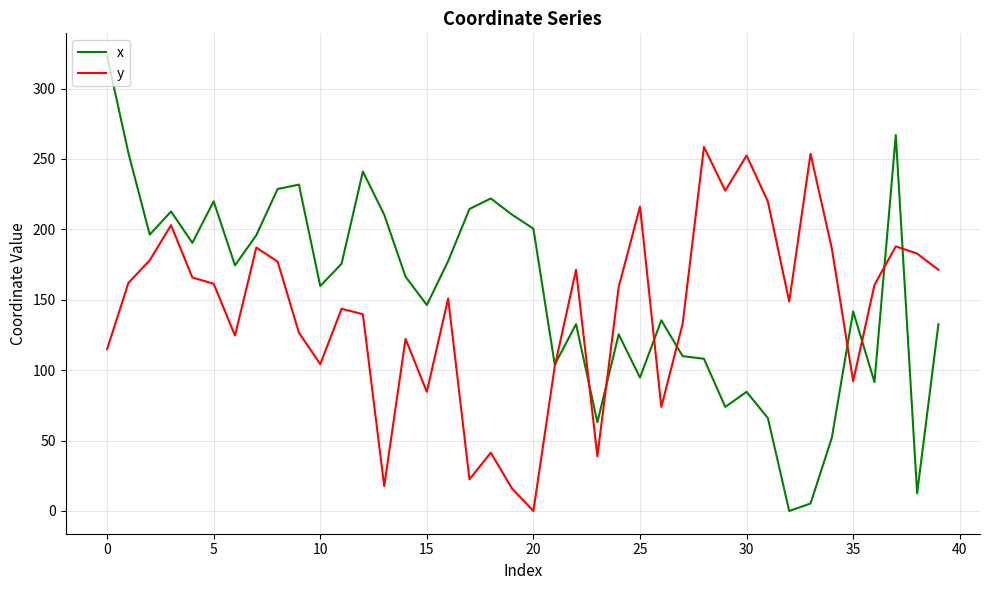

What is the maximum value for y?

258.6